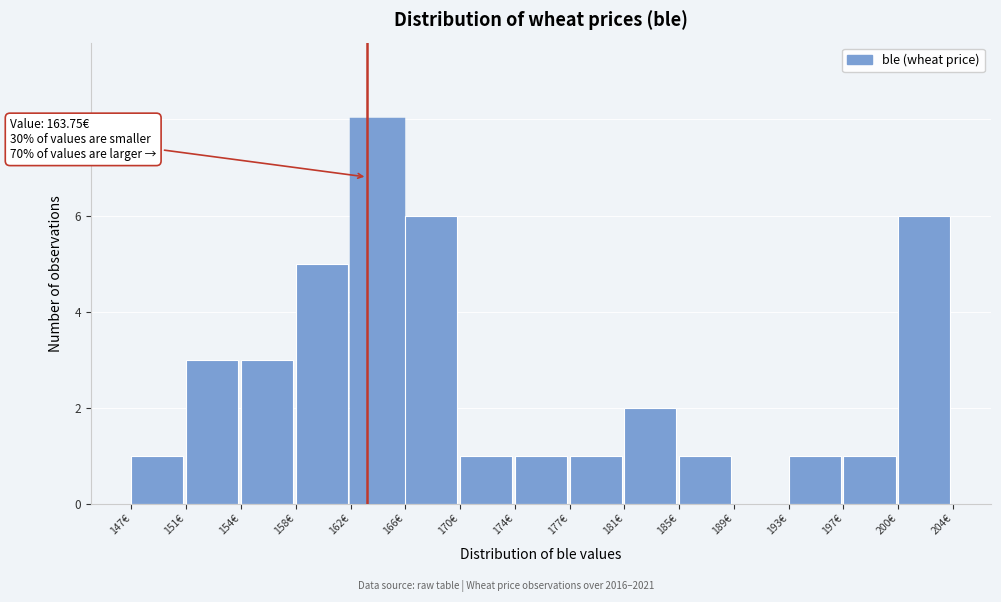

Is it true that the value at 181€ is 1?

False